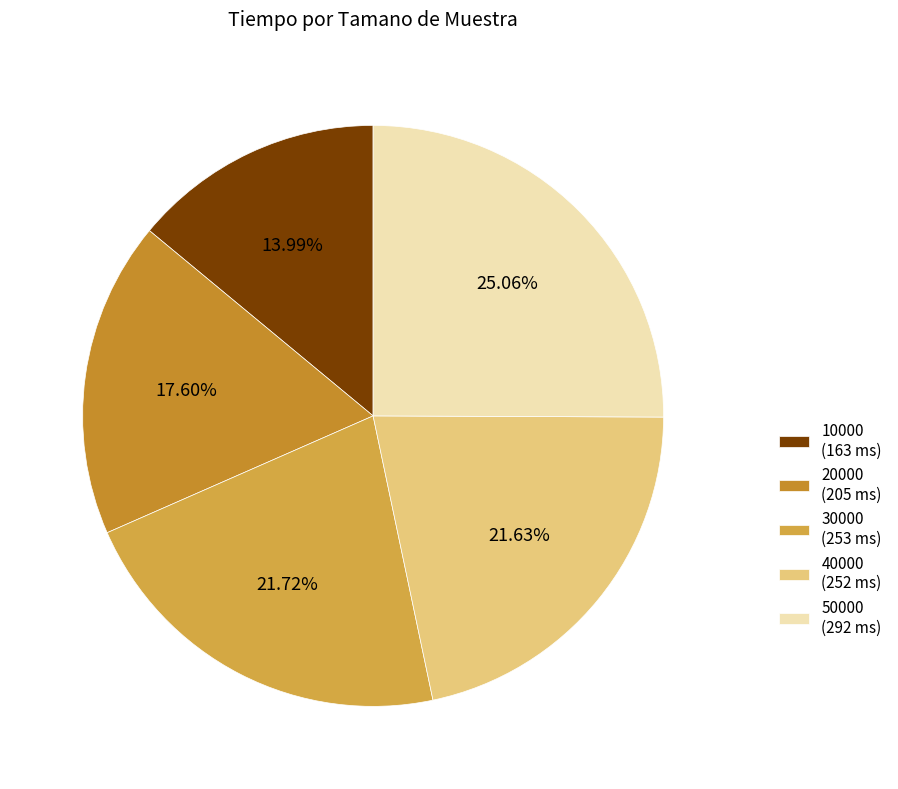

True or false: 50000 accounts for 16% of the total.

False